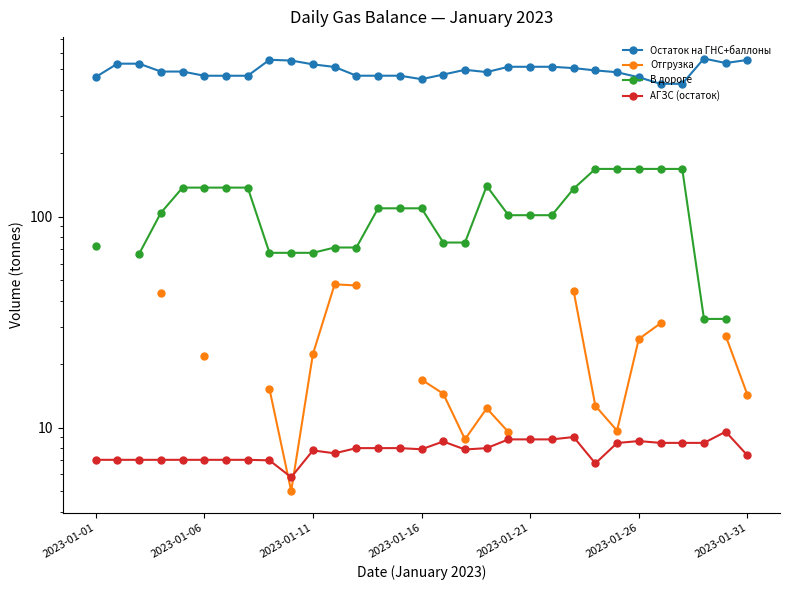

True or false: Отгрузка and В дороге cross at least once.

False